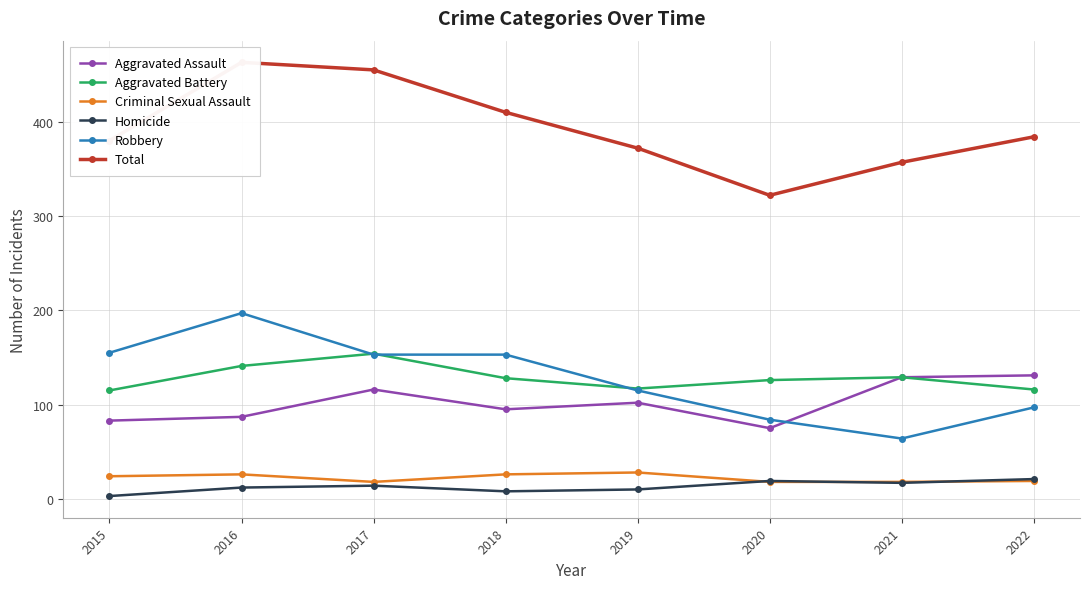

Where is the first local minimum for Criminal Sexual Assault?

2017